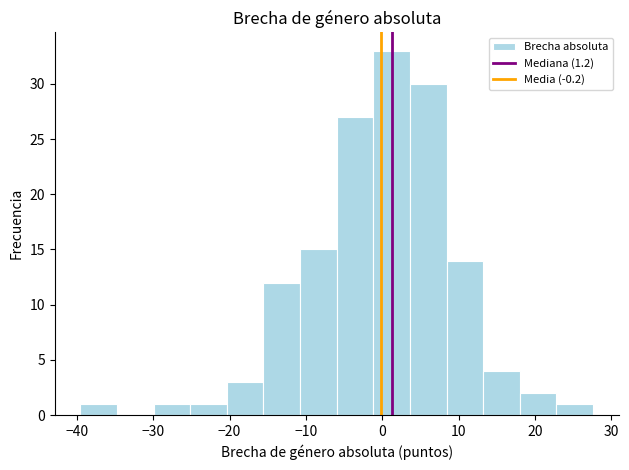

Over which range of the x-axis is the bar tallest?

-1 to 4